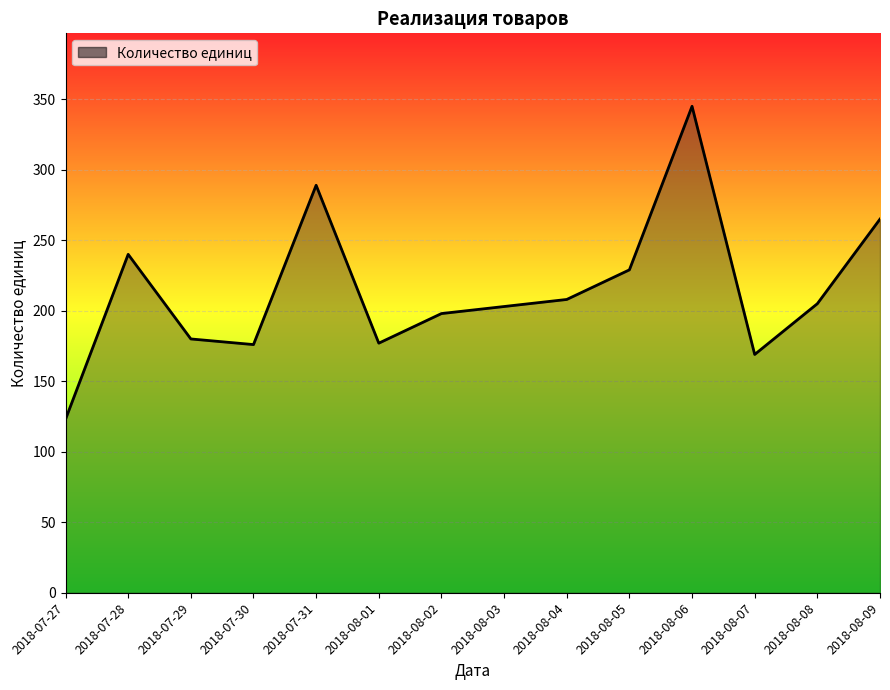

What is the maximum value shown in the chart?

345